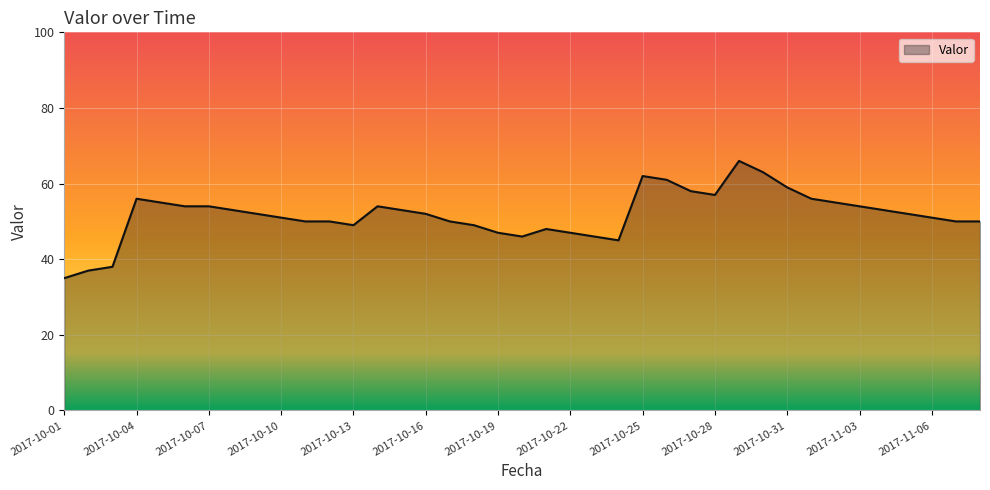

Does the chart display data point markers on the line(s)?

No